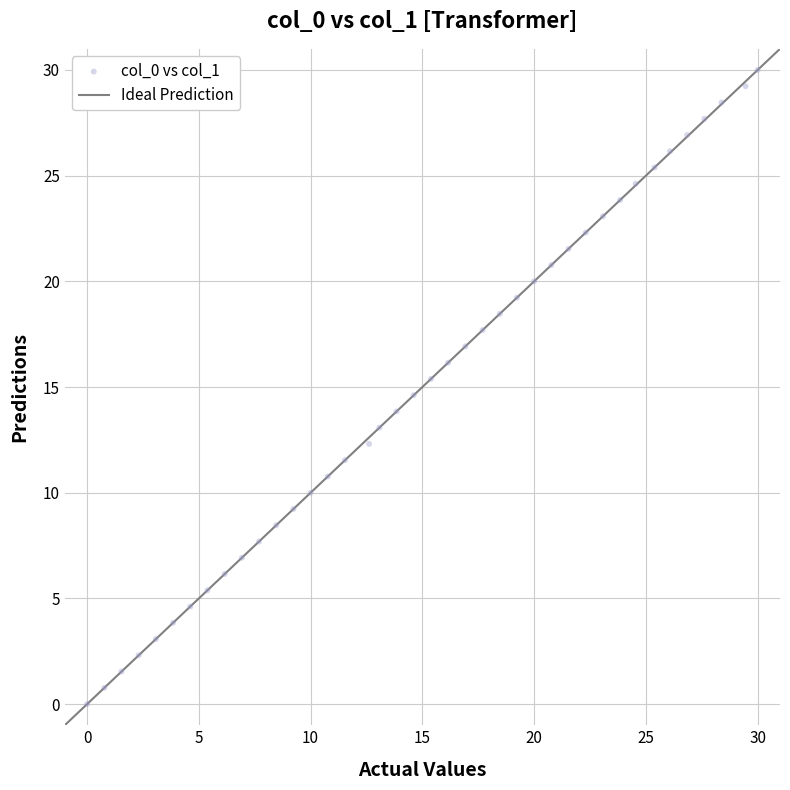

What is the range of X values (max minus min)?

30.0